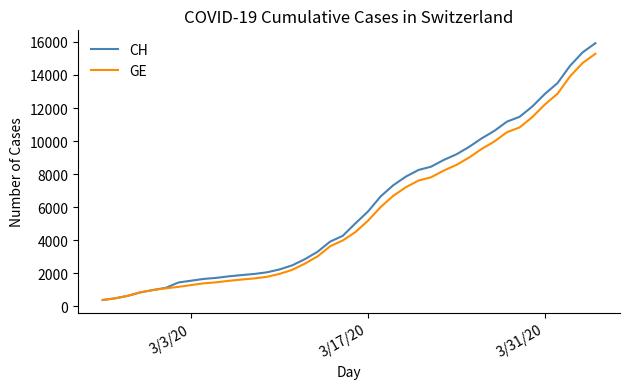

What is the minimum value for GE?

375